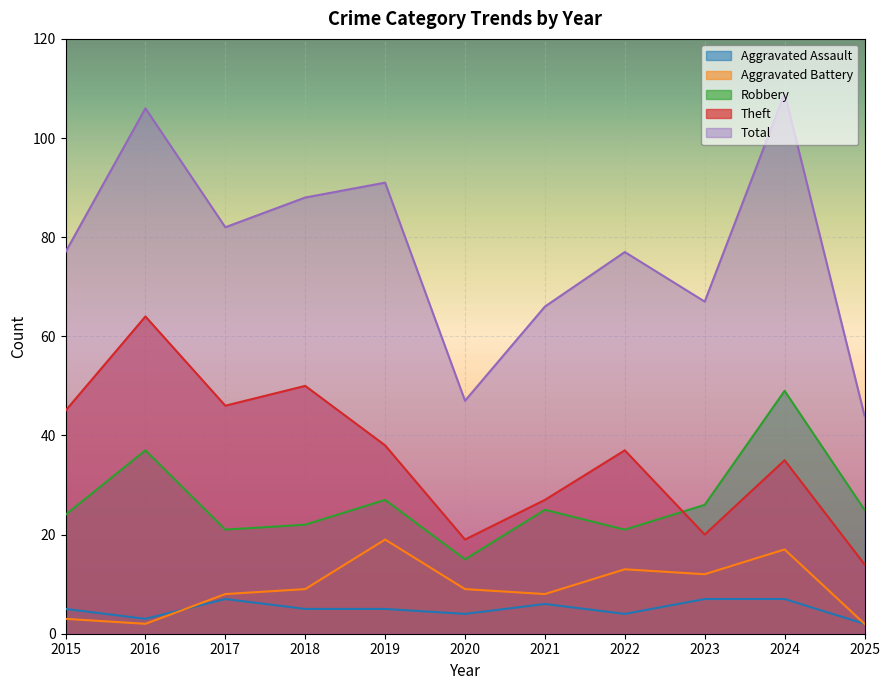

What is the difference between the second highest and minimum values in the Total series?

62